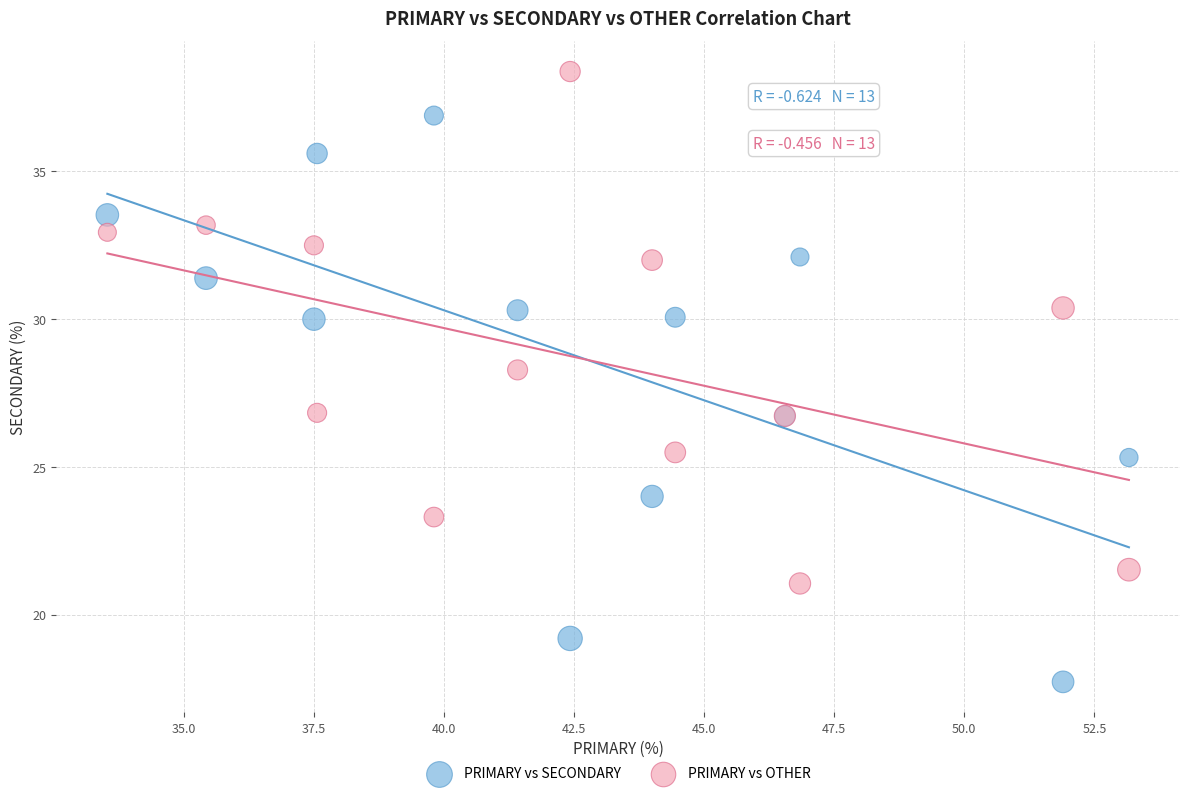

Which series has the widest spread of Y values?

PRIMARY vs SECONDARY